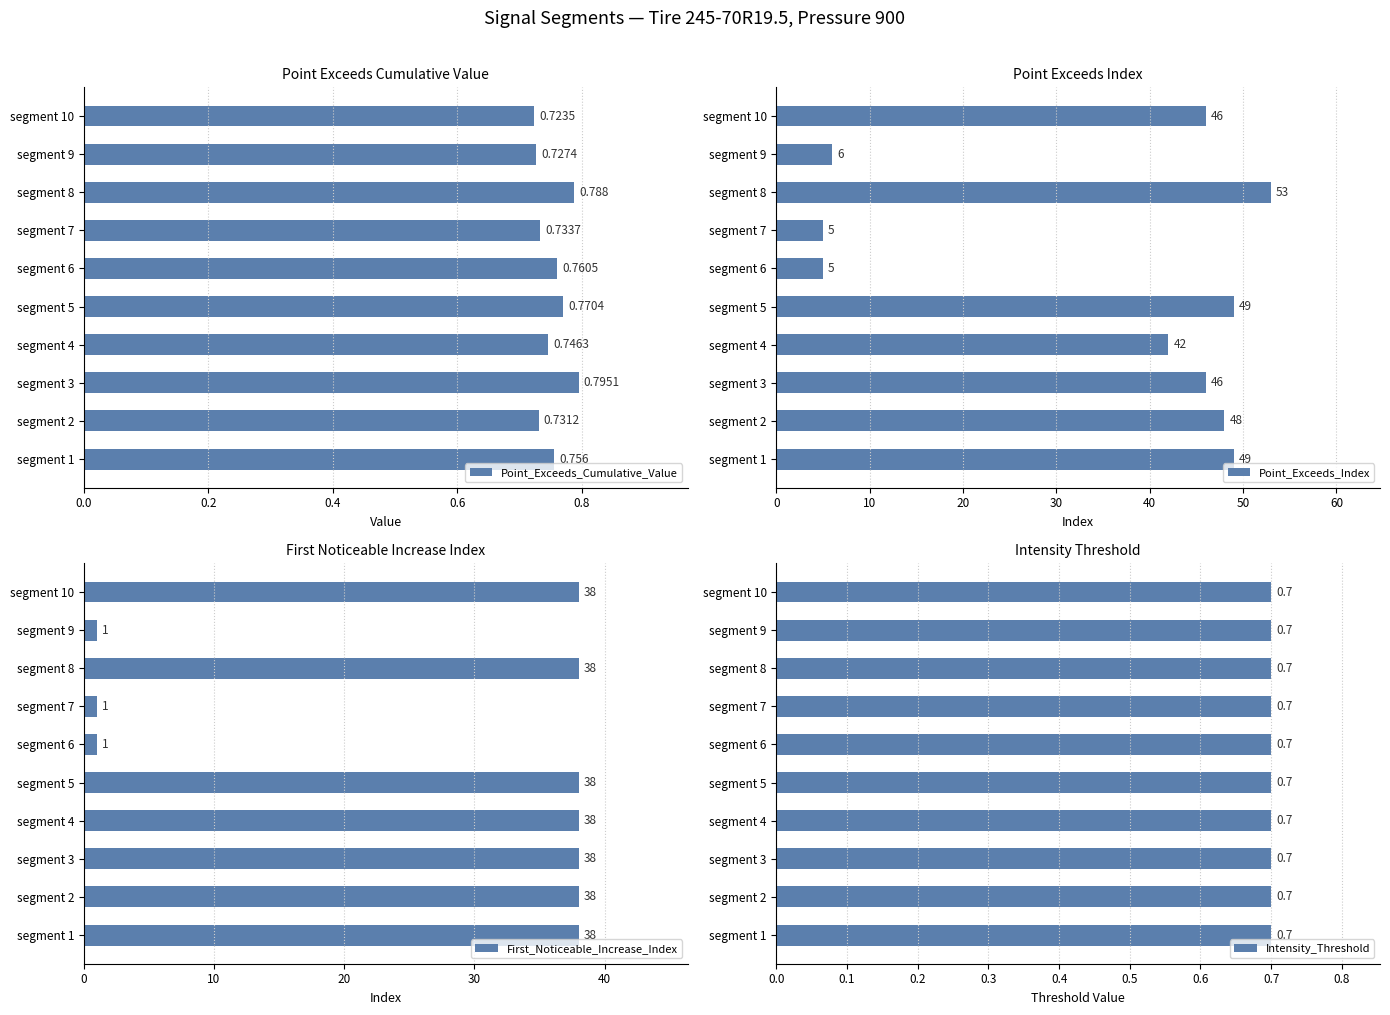

The Point_Exceeds_Index series shows 16 at segment 3. True or false?

False